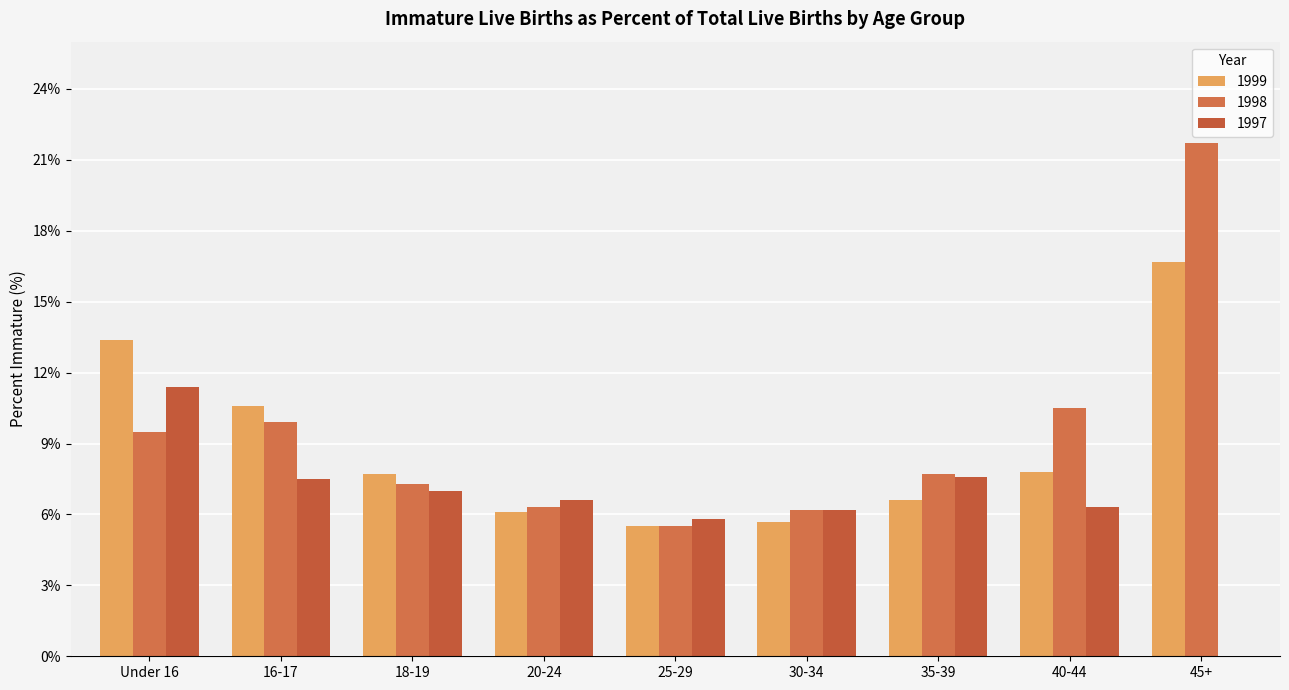

The 1999 series shows 22.0 at Under 16. True or false?

False